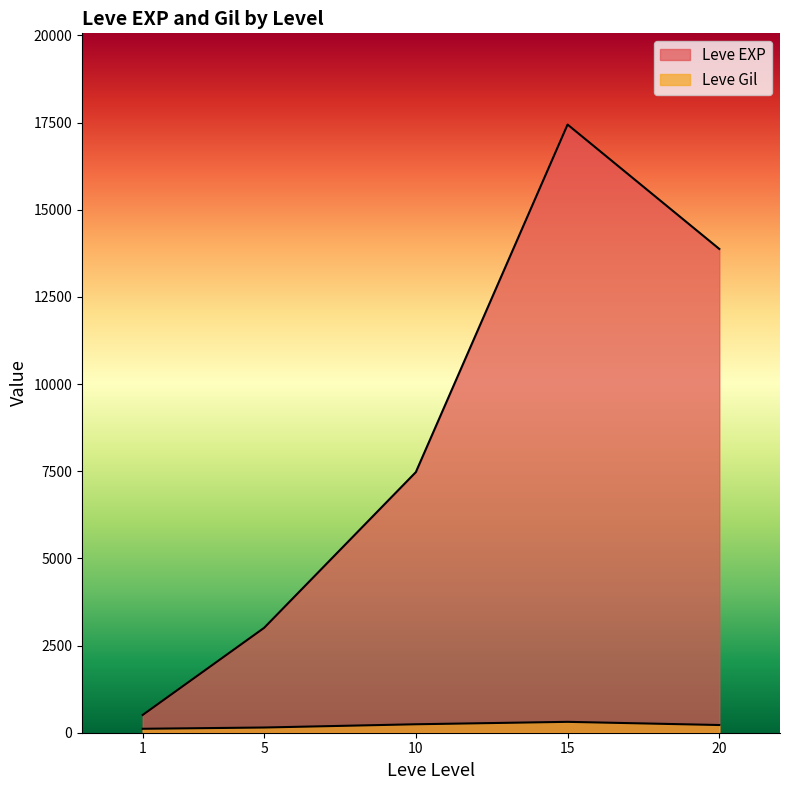

At which label does Leve Gil first exceed 170?

10